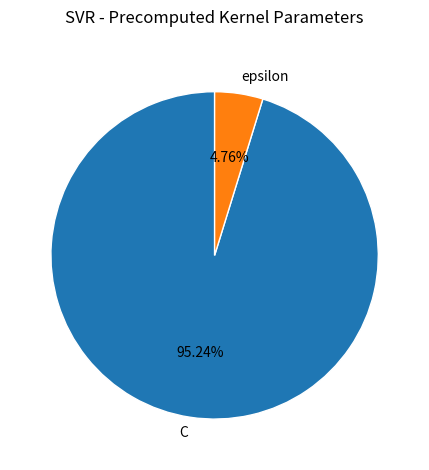

To the nearest percent, what percentage of the pie is epsilon?

5%